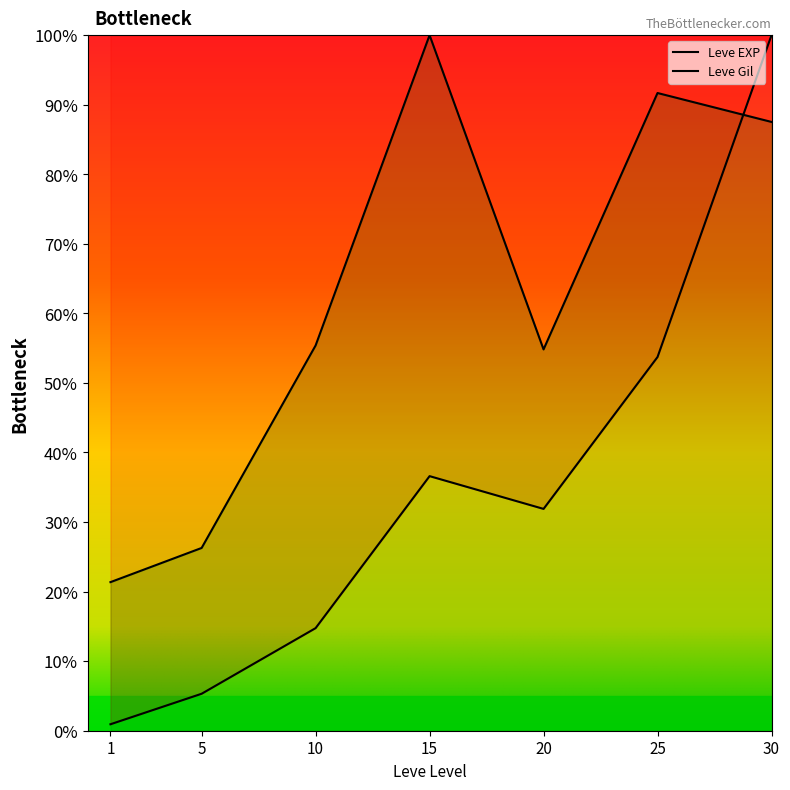

True or false: Leve EXP and Leve Gil cross at least once.

True